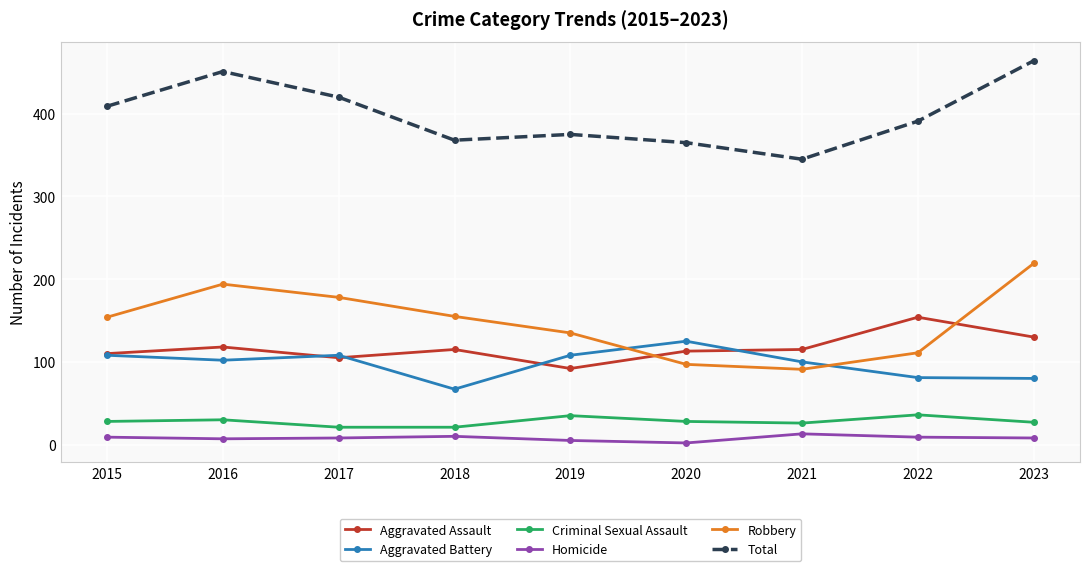

True or false: Homicide and Aggravated Assault cross at least once.

False